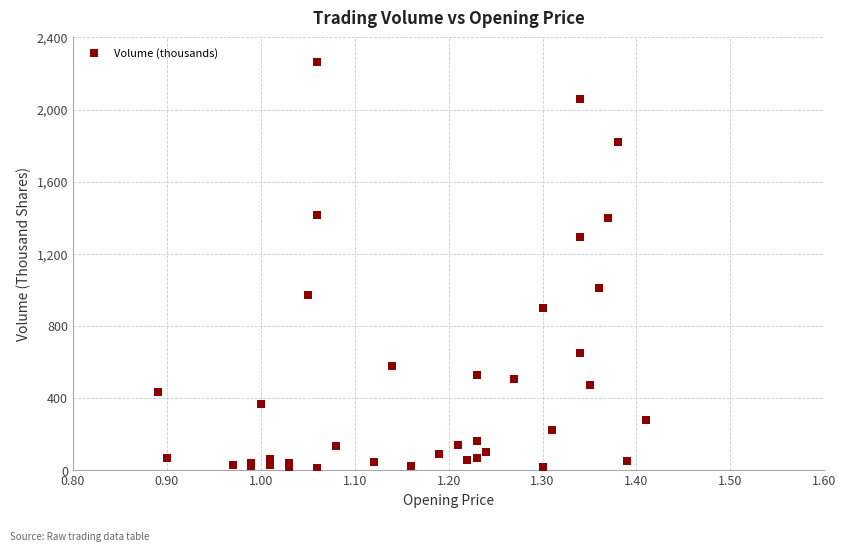

What Y value in the scatter plot is closest to 1134?

1011